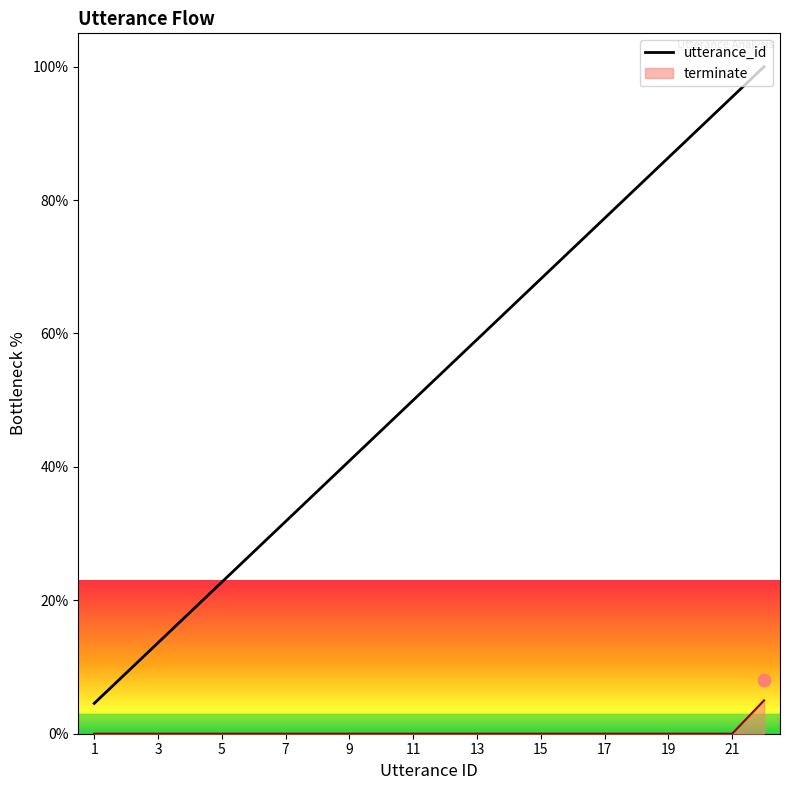

At which category is the sum across all series the highest?

22